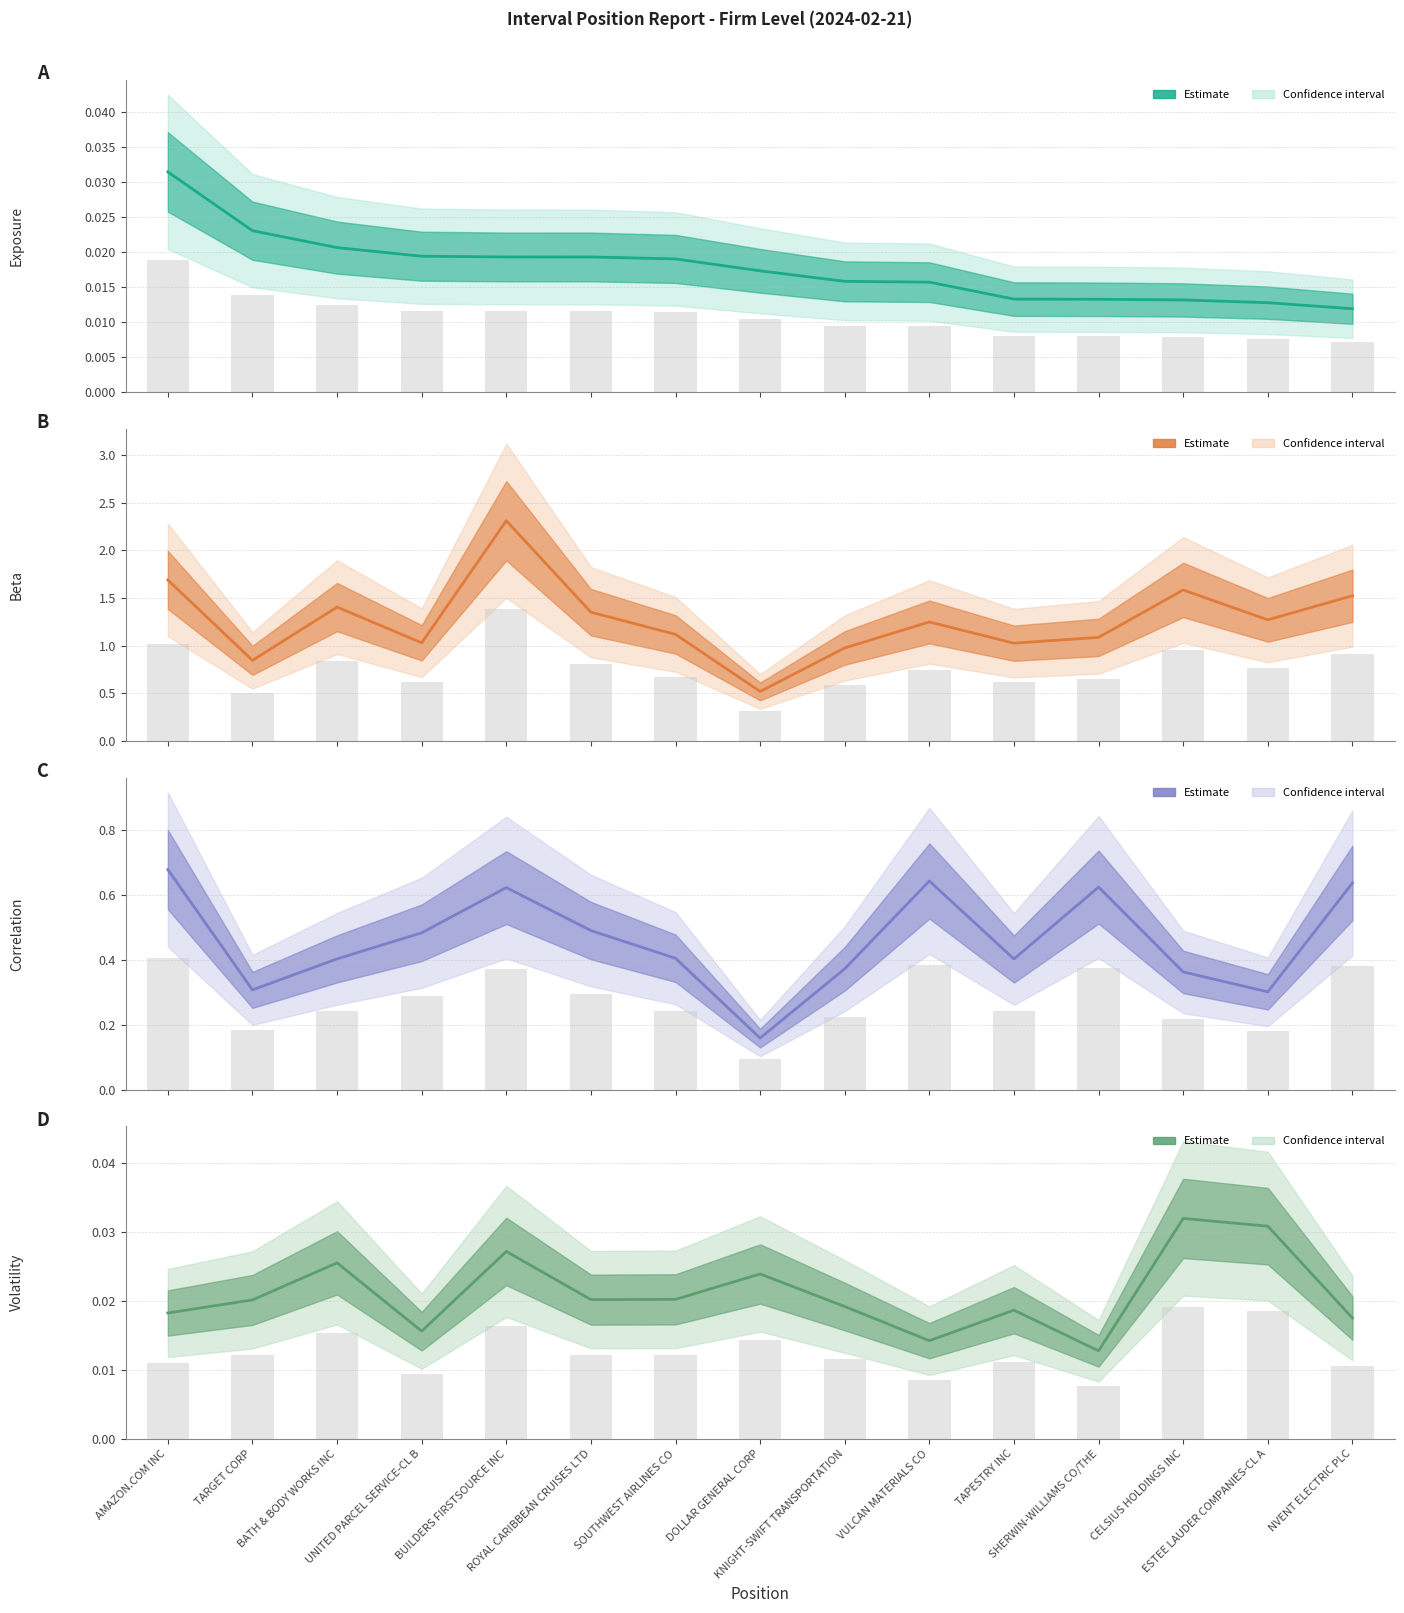

What is the total value across all series at UNITED PARCEL SERVICE-CL B?

1.6